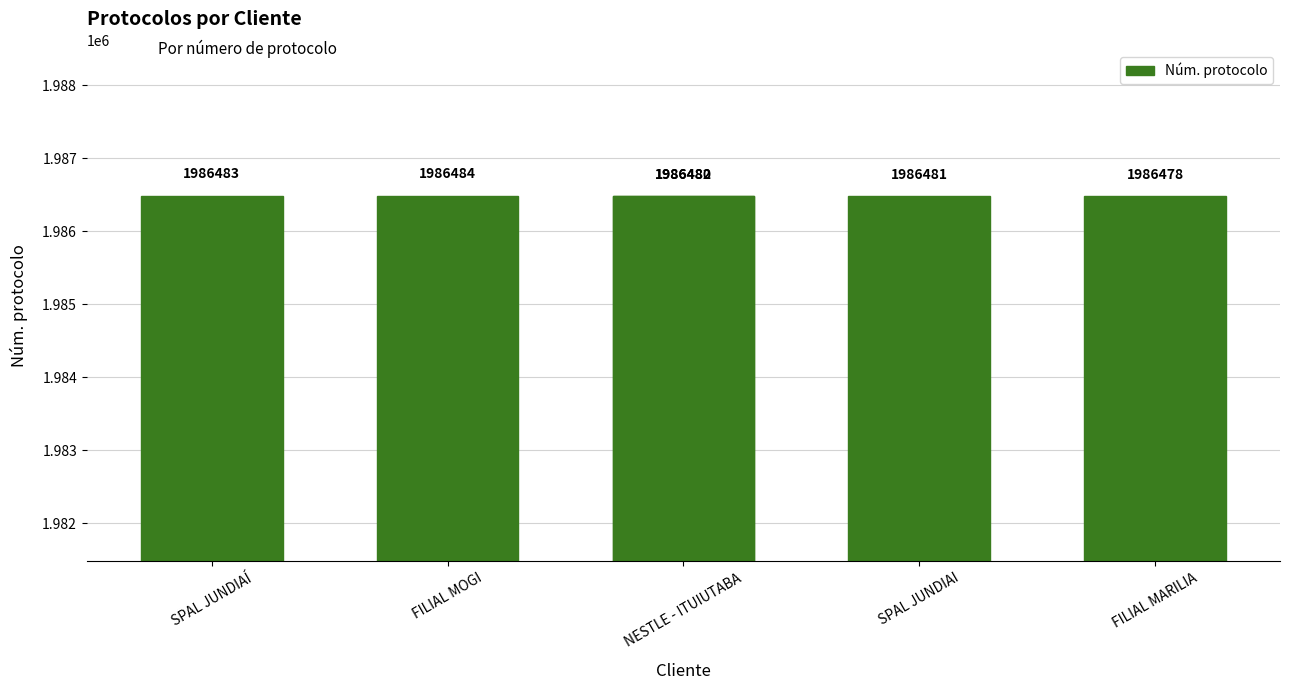

The chart shows a value of 1986481 at SPAL JUNDIAI. True or false?

True